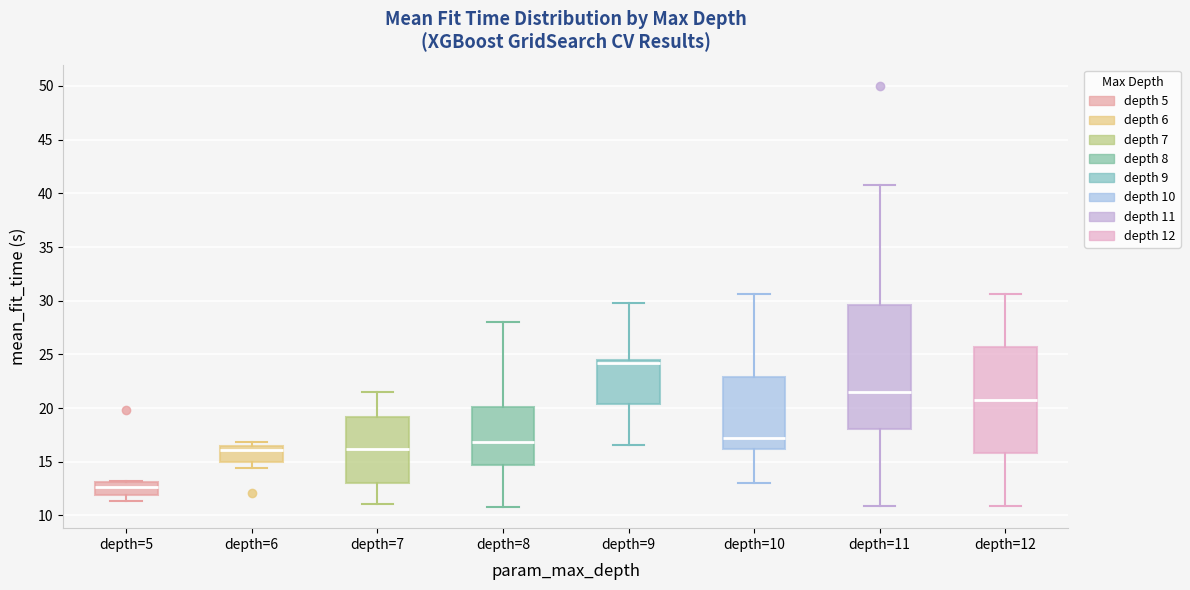

Reading left to right, transcribe this box plot: for each box, give where its median line is, the range the box spans, and where its two whiskers end, as read against the y-axis. The values are not printed on the chart, so give them approximately, as read against the axis.

depth=5: median 12.5, box 12.0 to 13.0, whiskers 11.5 to 13.0
depth=6: median 16.0, box 15.0 to 16.5, whiskers 14.5 to 17.0
depth=7: median 16.0, box 13.0 to 19.0, whiskers 11.0 to 21.5
depth=8: median 17.0, box 14.5 to 20.0, whiskers 11.0 to 28.0
depth=9: median 24.0, box 20.5 to 24.5, whiskers 16.5 to 30.0
depth=10: median 17.0, box 16.0 to 23.0, whiskers 13.0 to 30.5
depth=11: median 21.5, box 18.0 to 29.5, whiskers 11.0 to 41.0
depth=12: median 20.5, box 16.0 to 25.5, whiskers 11.0 to 30.5